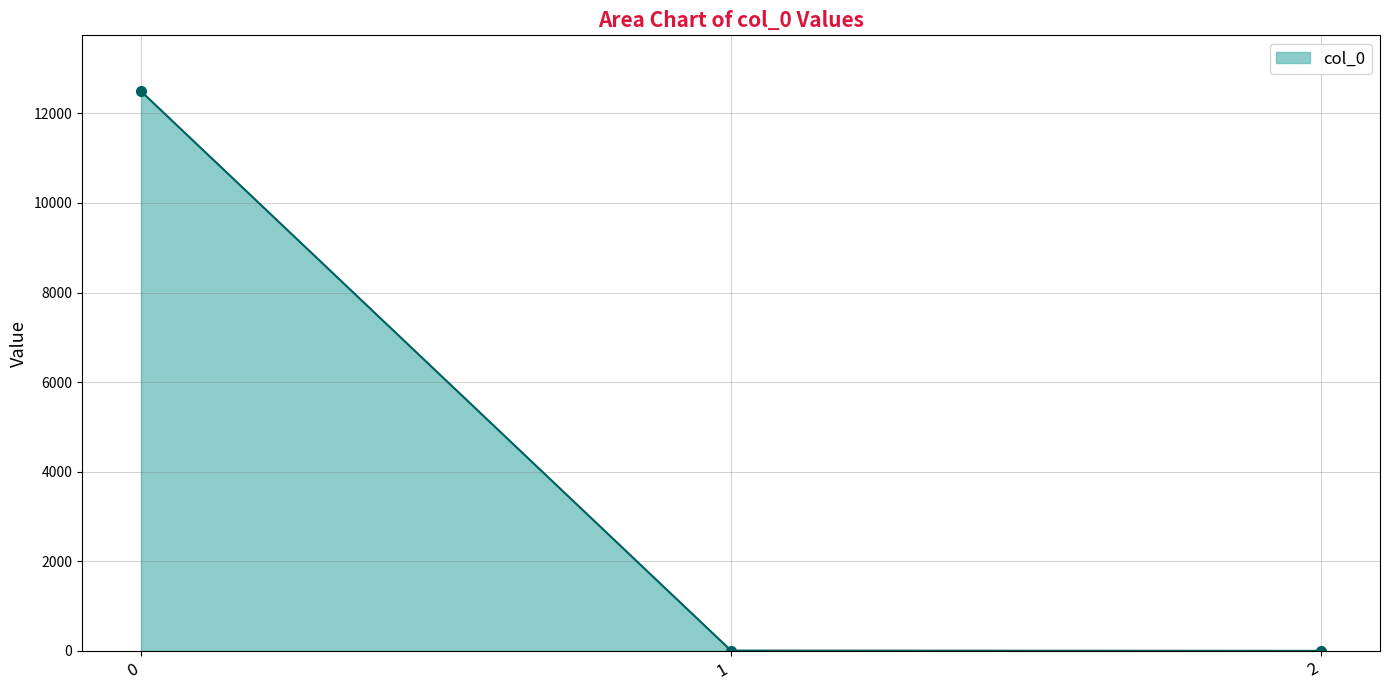

What is the average value?

4166.3